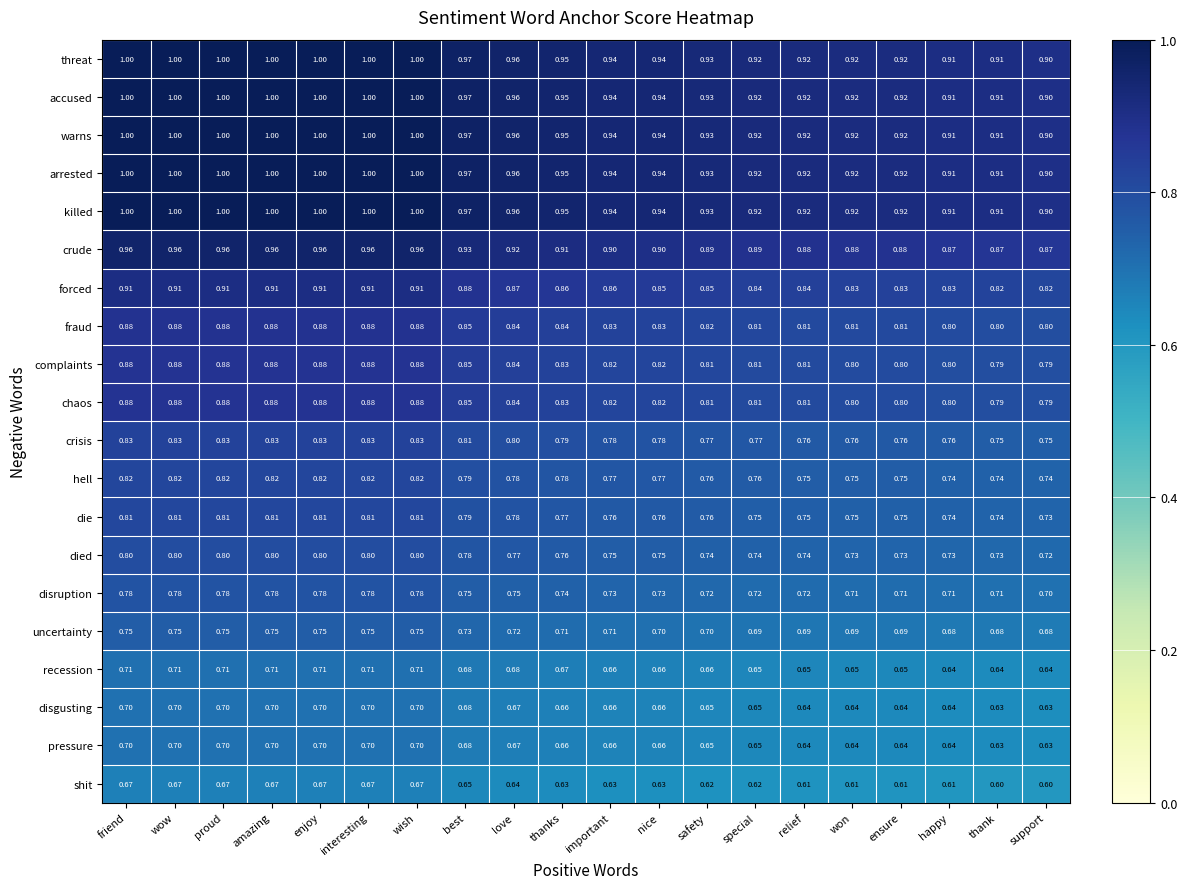

Is the value of fraud at ensure greater than the value of arrested at enjoy?

No